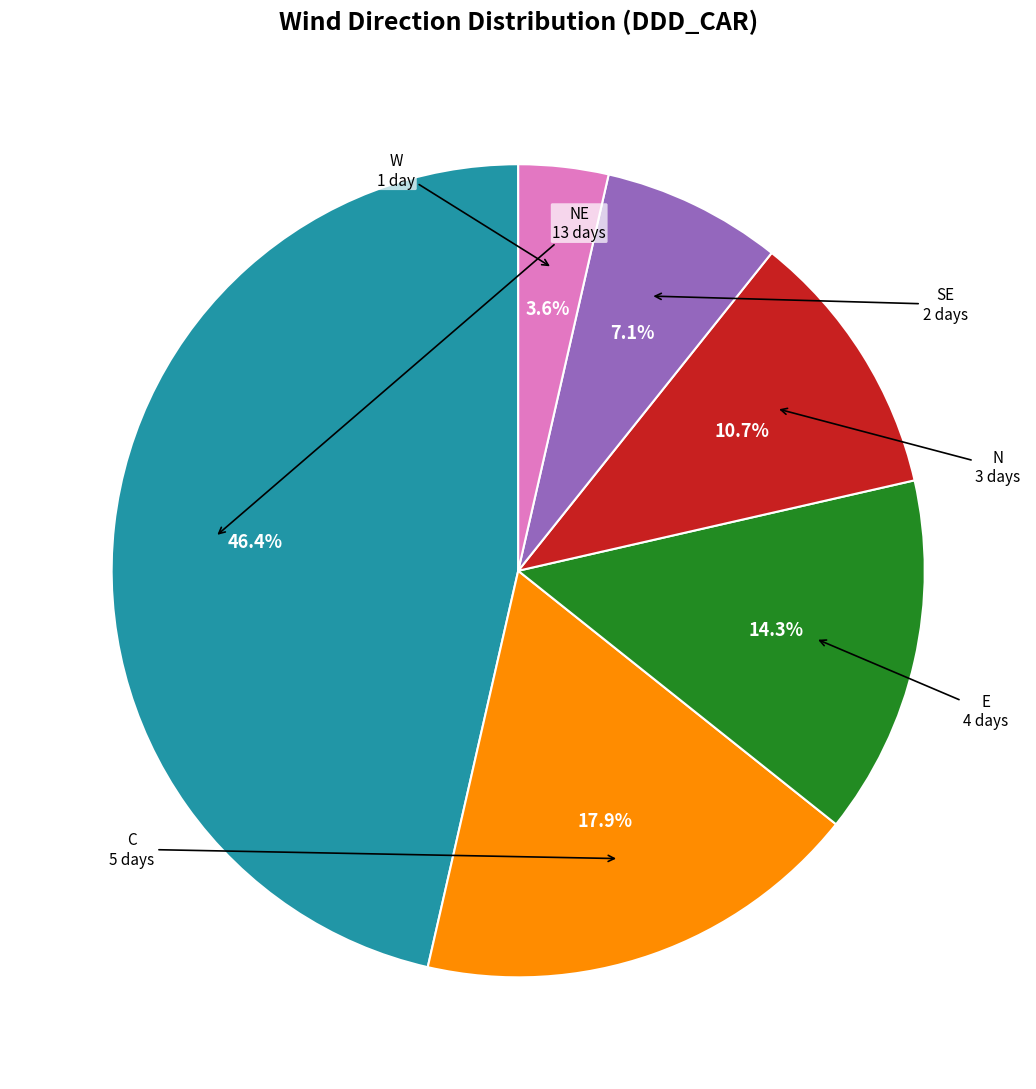

Is there a majority slice in this chart?

No